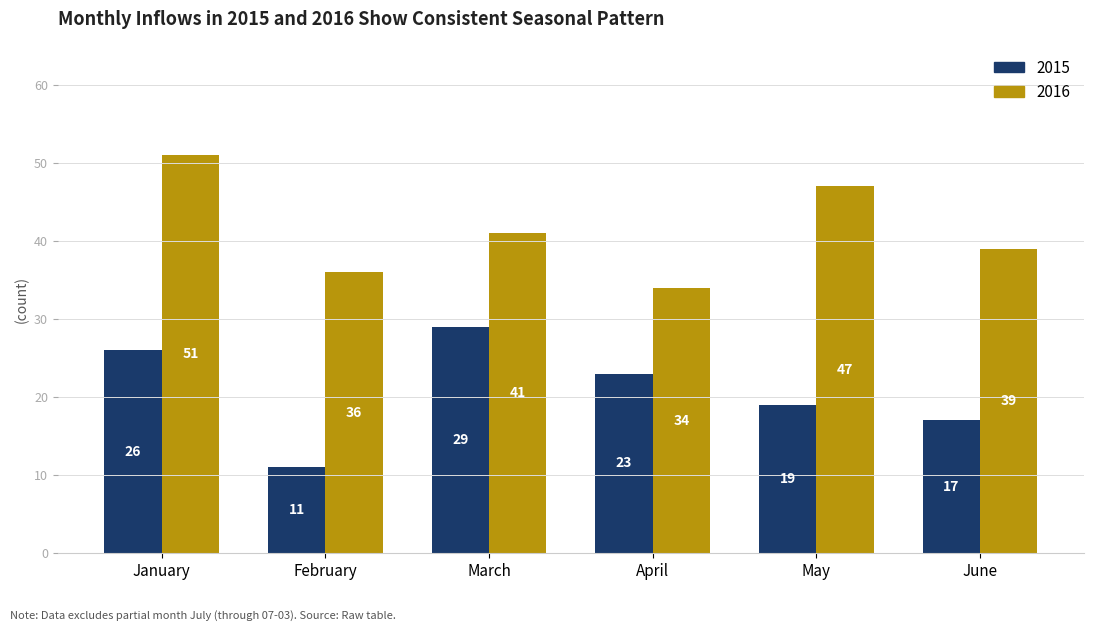

What are all the series names shown in the legend?

2015, 2016